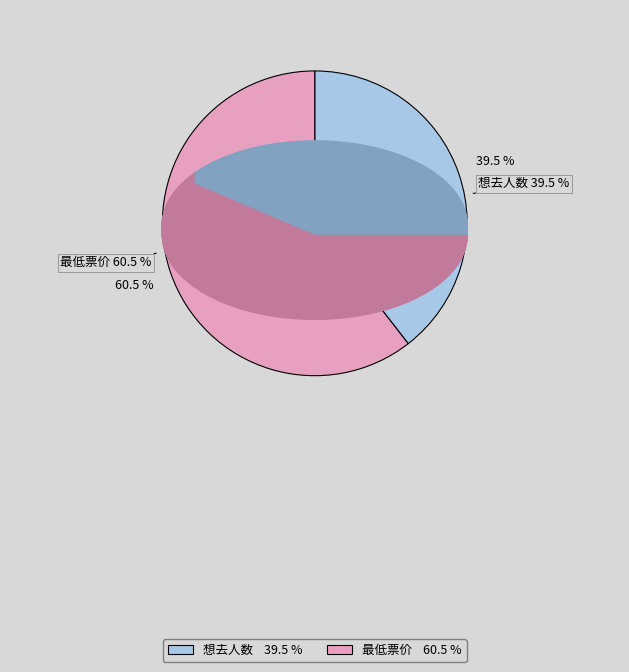

True or false: 最低票价 accounts for 61% of the total.

True